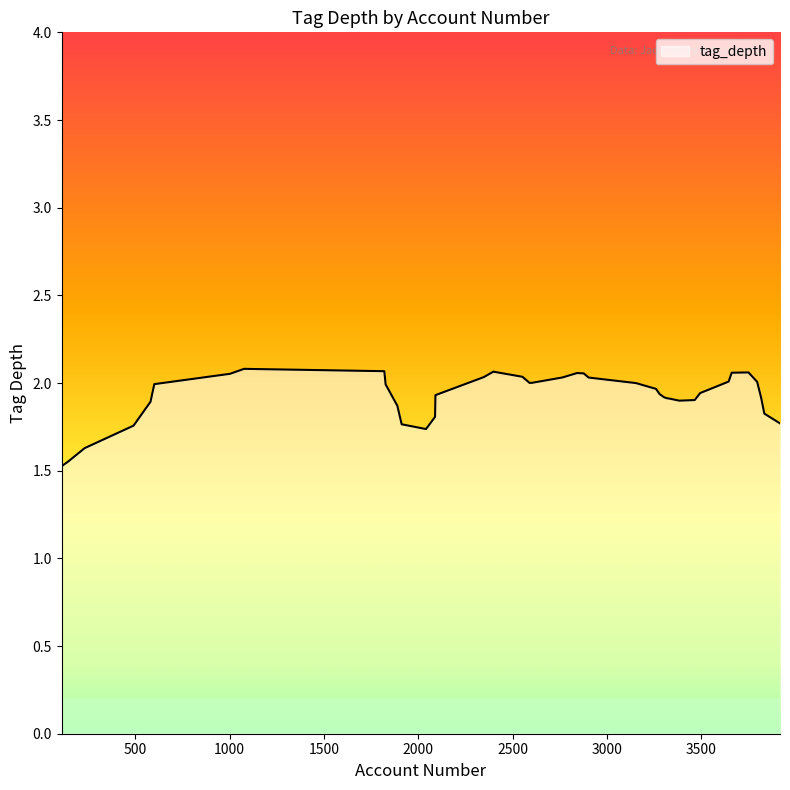

What is the difference between the maximum and minimum values?

0.6